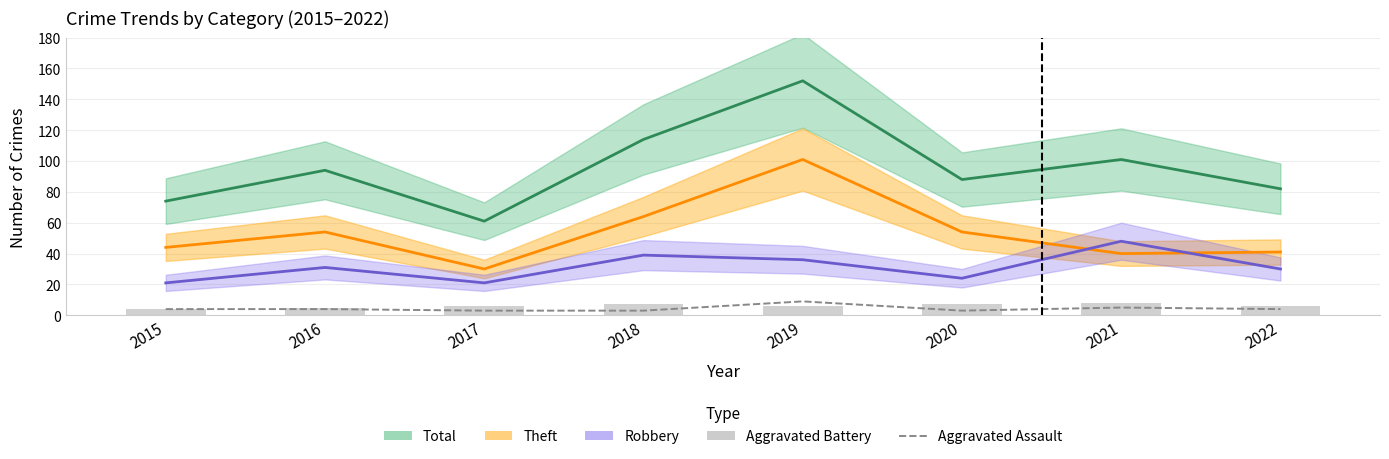

What is the maximum value for Aggravated Battery?

8